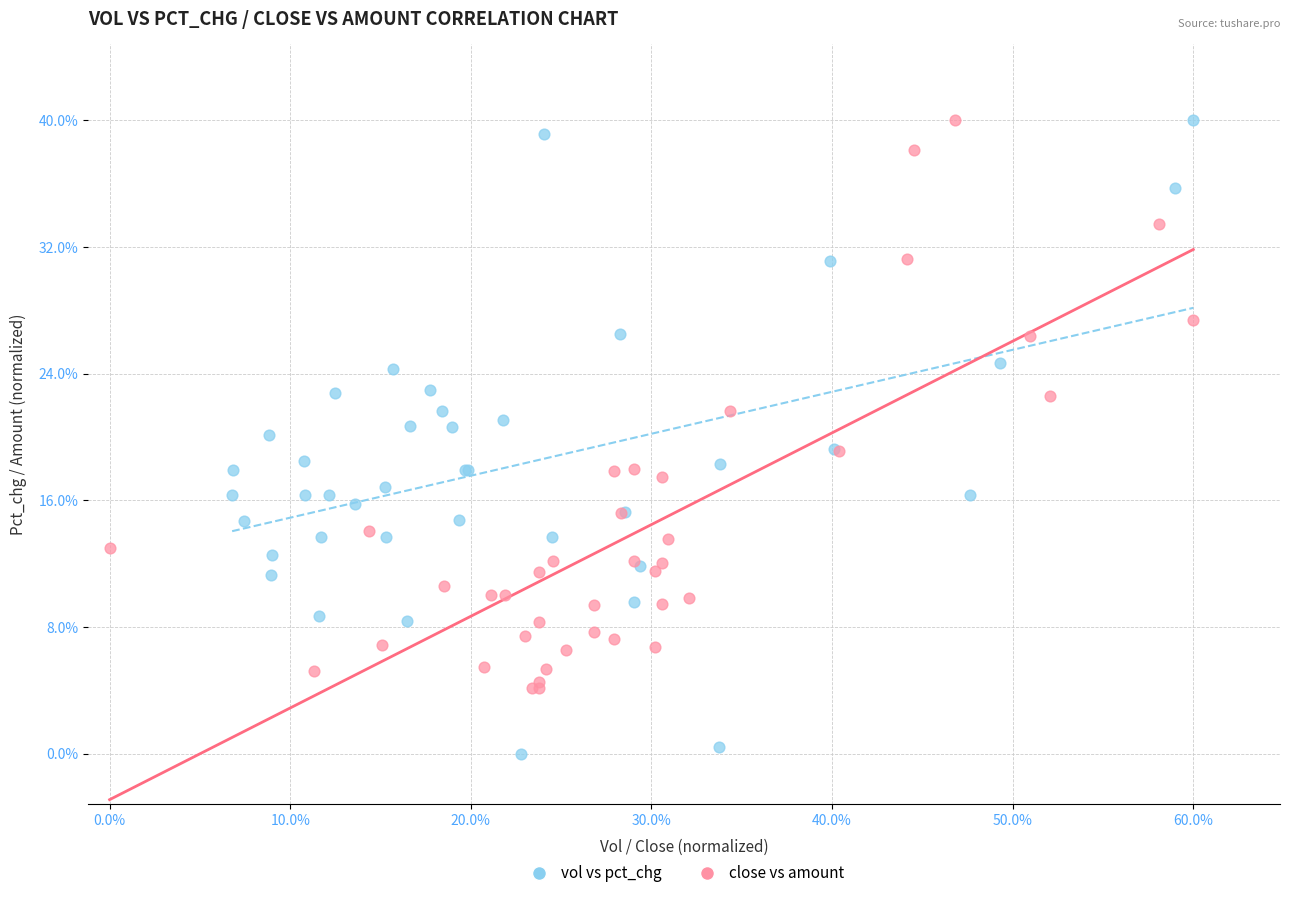

Which series reaches the minimum Y coordinate?

vol vs pct_chg